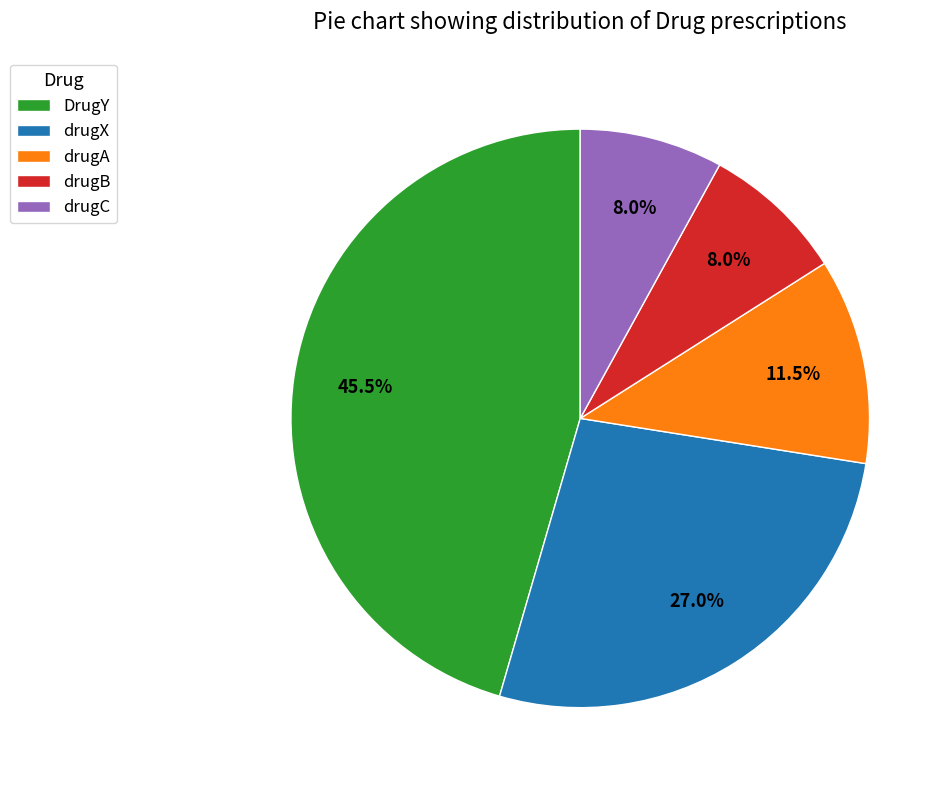

Count the number of slices in the pie.

5